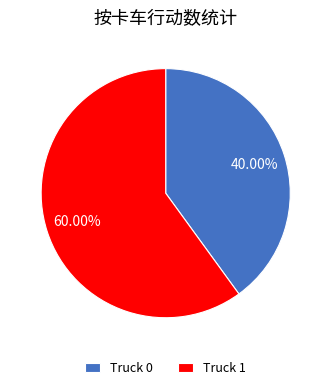

Approximately how many times larger is the value at Truck 0 compared to Truck 1?

0.7